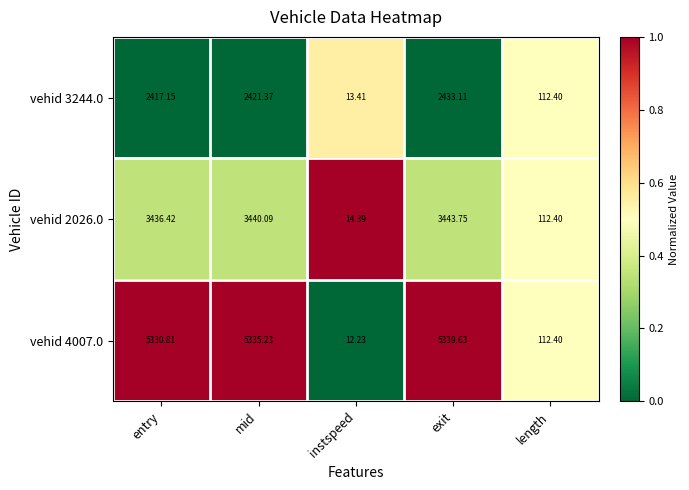

List the labels in order of vehid 4007.0 value, smallest first.

instspeed, length, entry, mid, exit